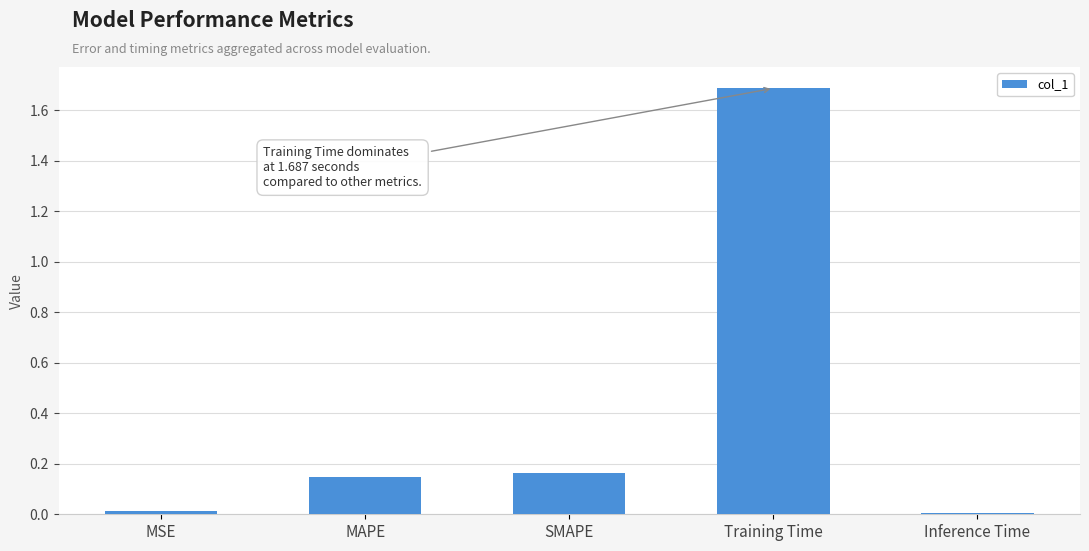

What is the difference between the maximum and minimum values?

1.7